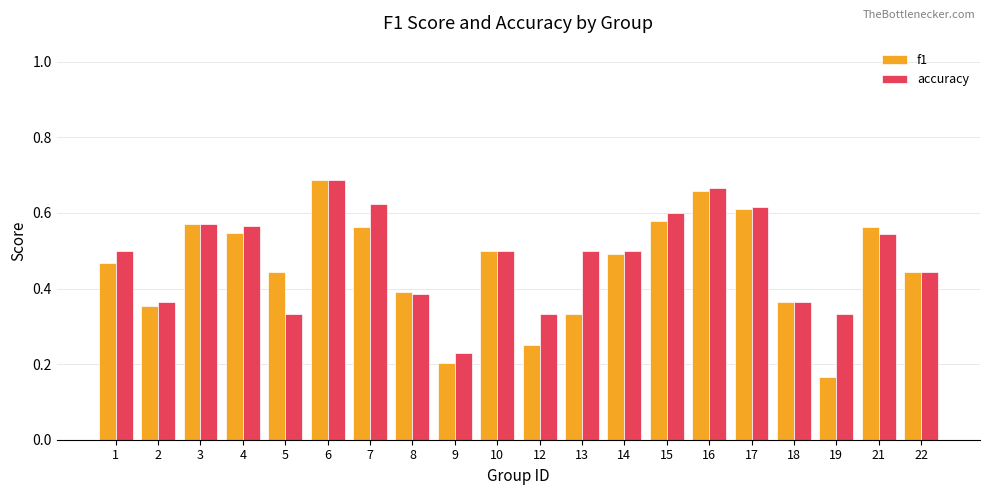

Is it true that f1 equals 0.2 at 9?

True